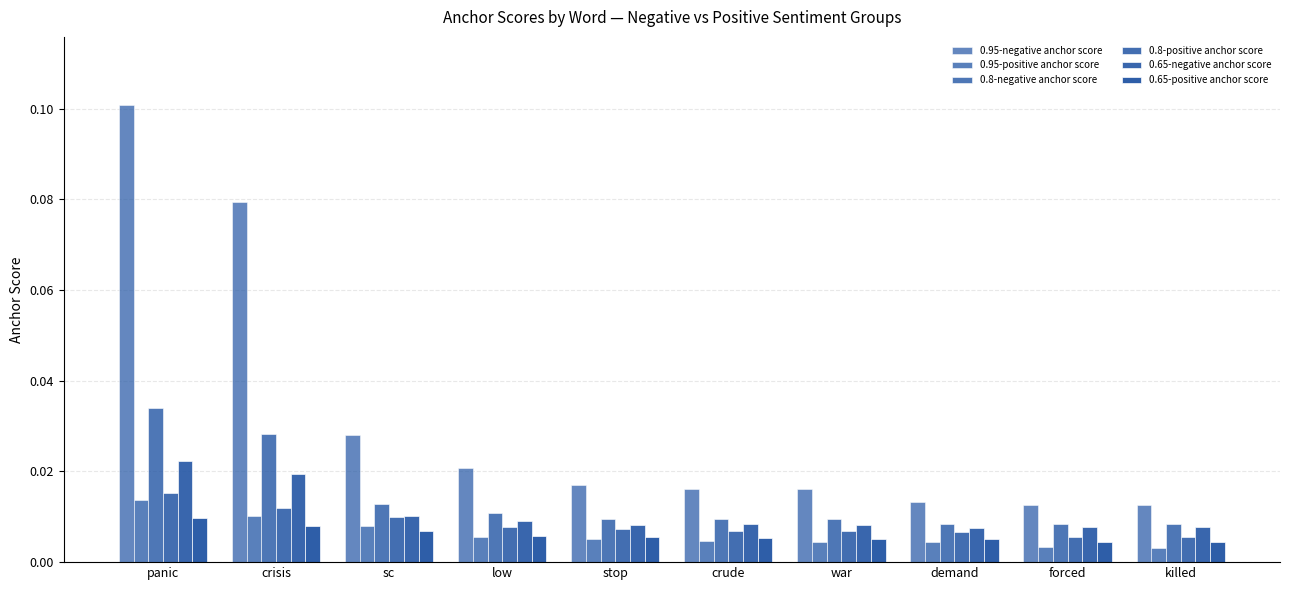

Are the bars grouped side by side (vs. stacked)?

Yes